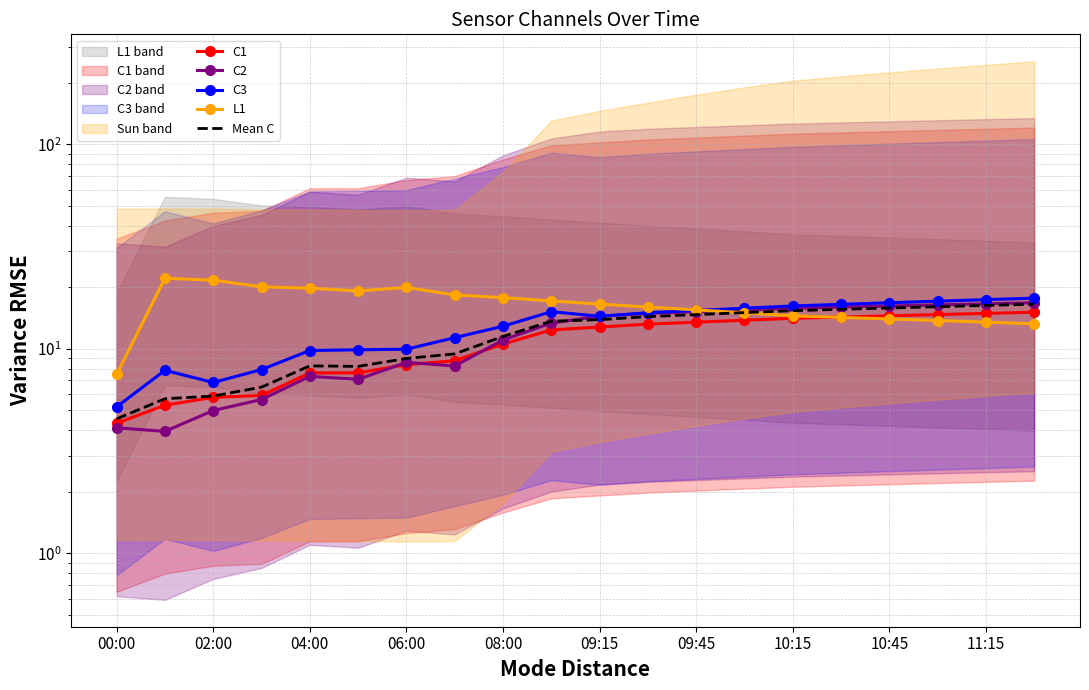

List the series in order of their peak value, lowest first.

C1, Mean C, C2, C3, L1